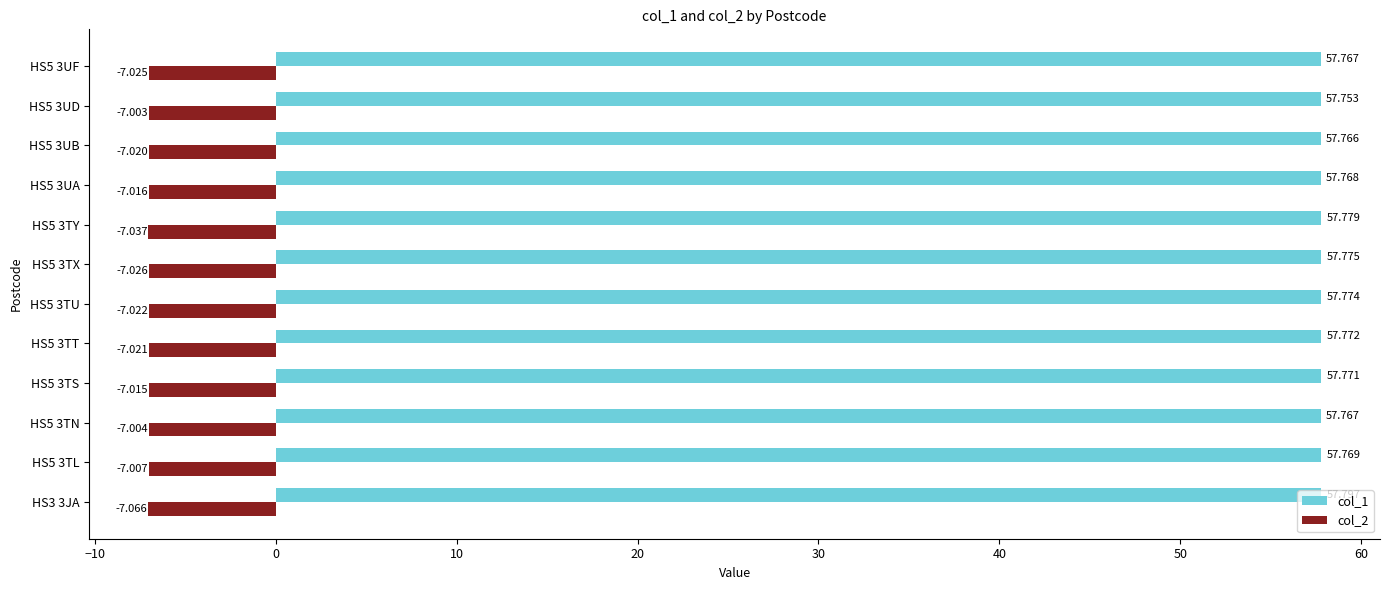

What is the lowest value of the col_1 series?

57.8